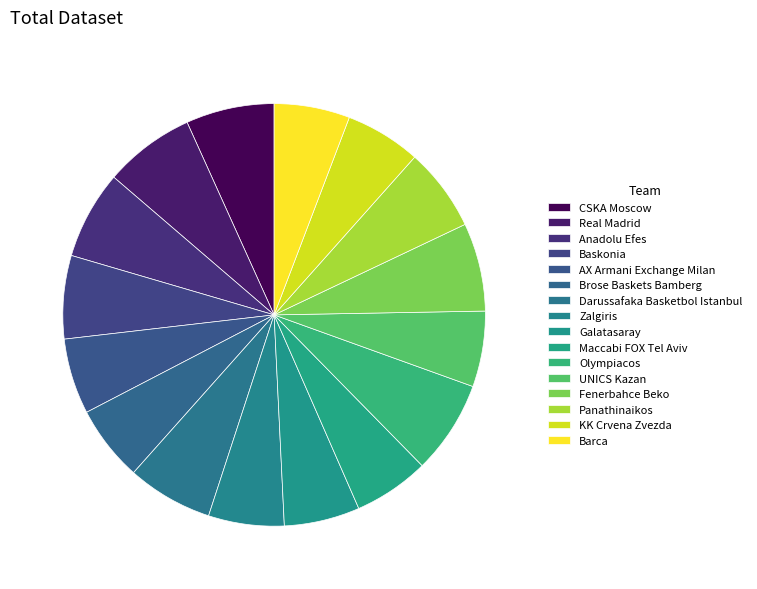

How many slices are in this pie chart?

16